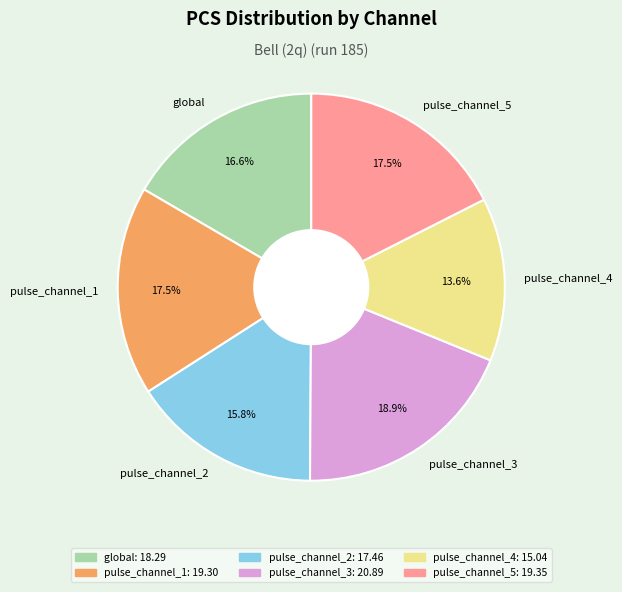

Does pulse_channel_5 represent more than half of the total?

No